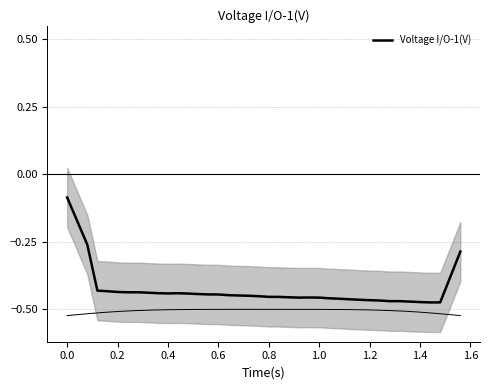

What is the maximum value shown in the chart?

-0.1